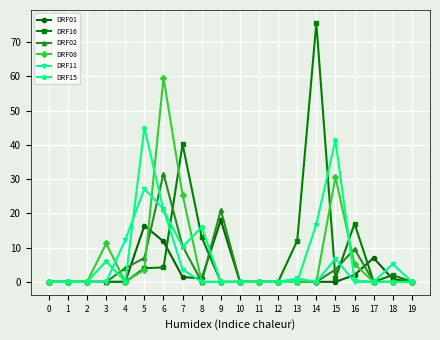

The value of DRF01 at 3 is 0.0. True or false?

True